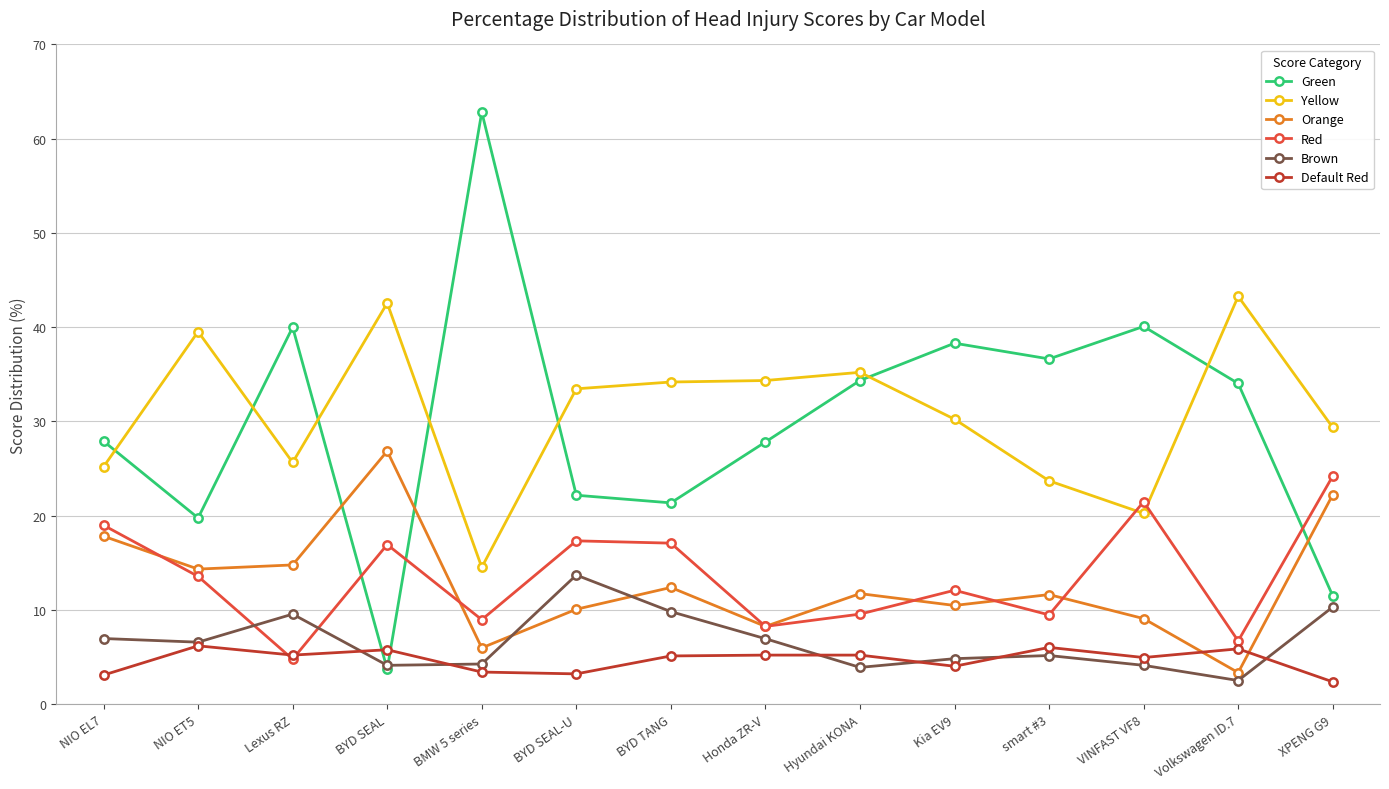

What is the difference between the highest and lowest values at BYD SEAL?

38.8